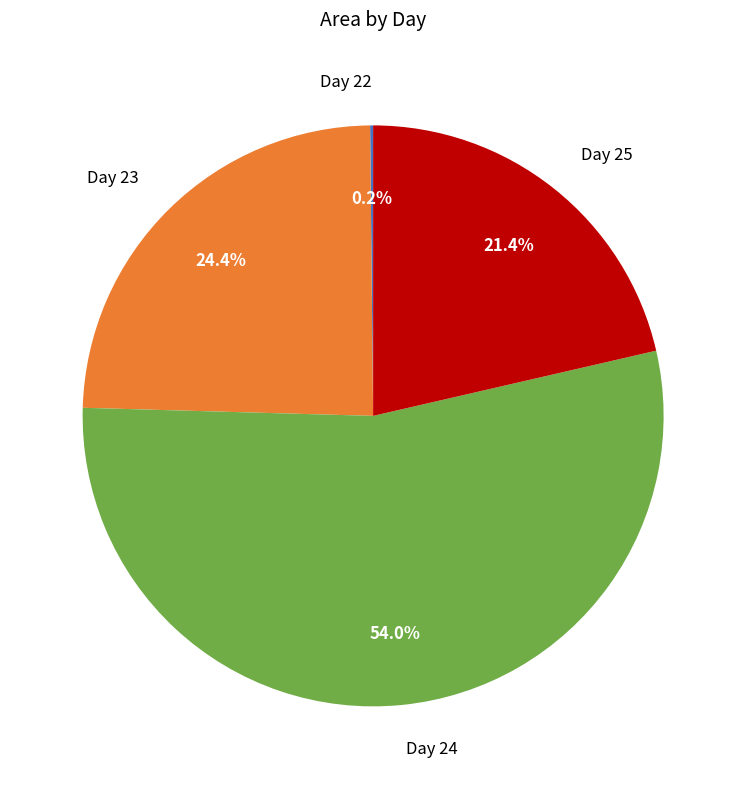

What is the ratio of the value at Day 25 to the value at Day 24?

0.4